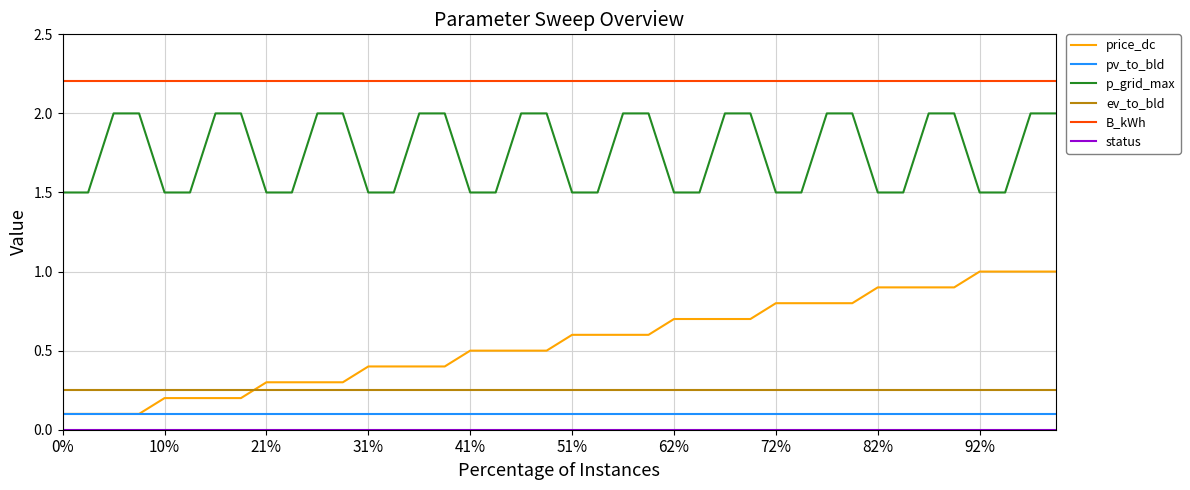

How many lines are shown in the chart?

6